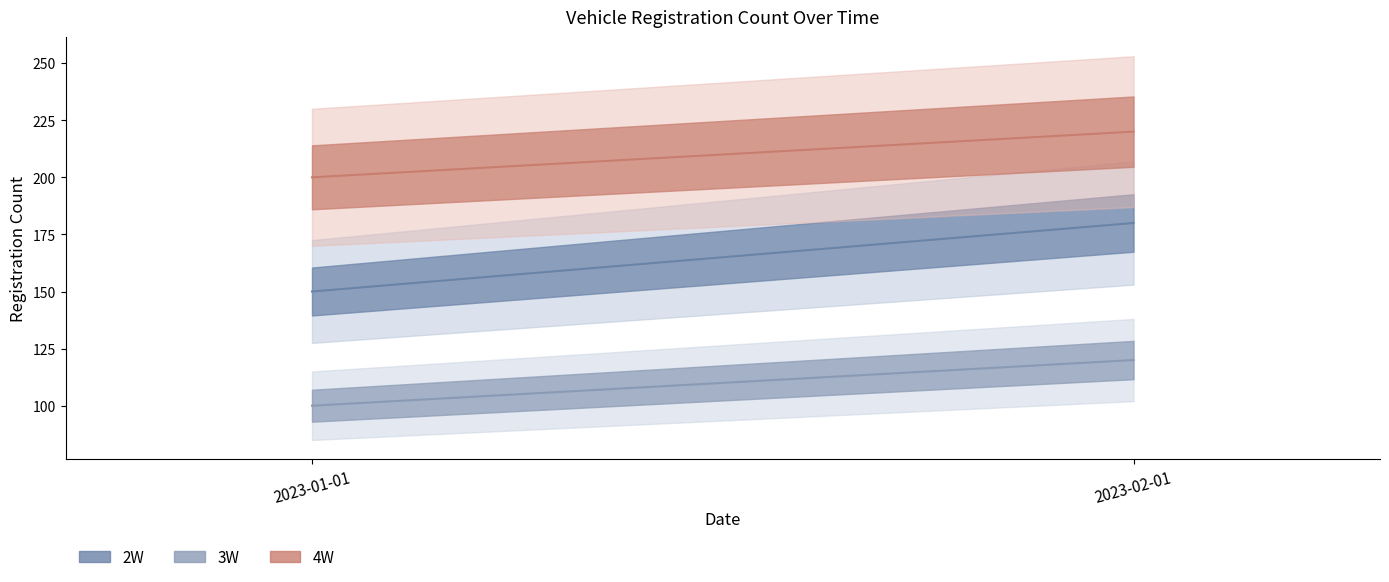

What are all the series names shown in the legend?

2W, 3W, 4W